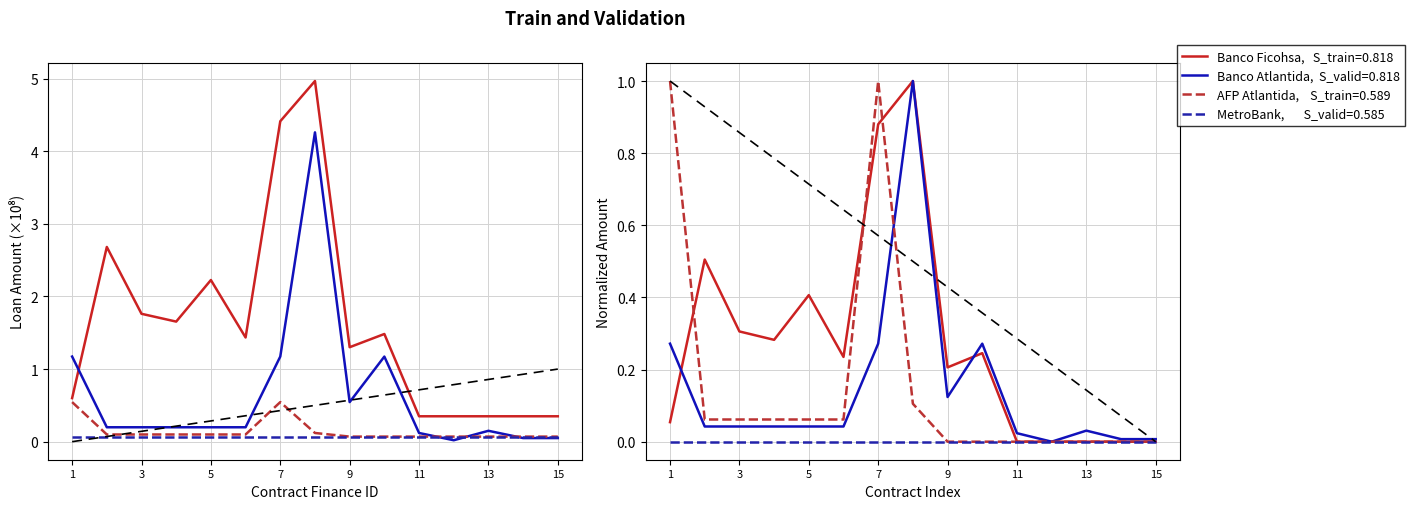

Rank the categories by AFP Atlantida value from highest to lowest.

1, 7, 8, 2, 3, 4, 5, 6, 9, 10, 11, 12, 13, 14, 15